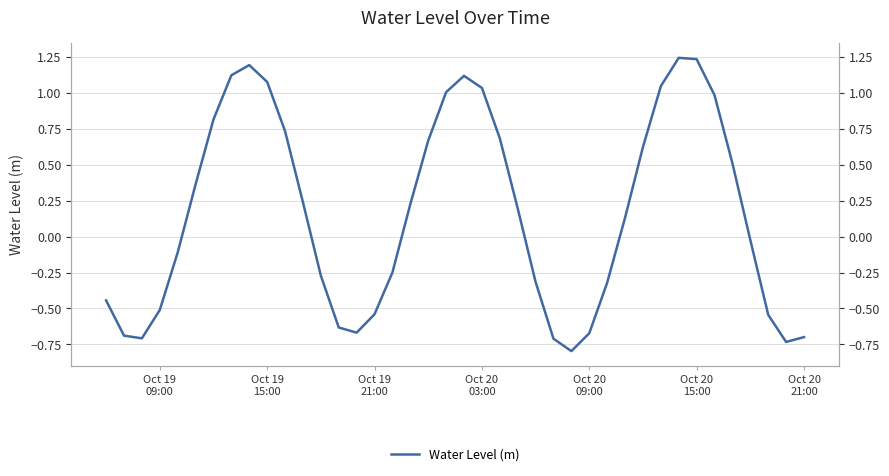

How many negative values are there?

19